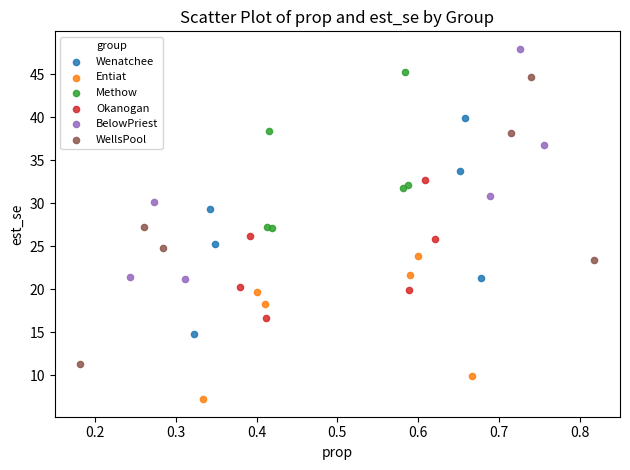

Which series reaches the minimum Y coordinate?

Entiat